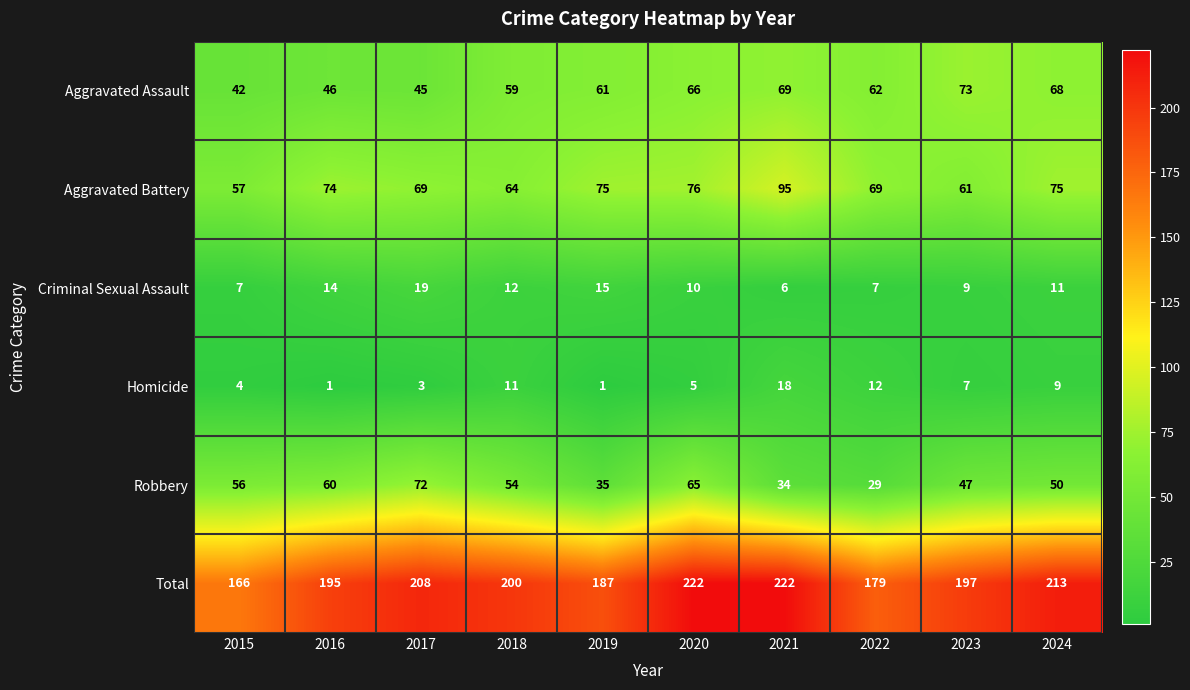

Between 2015 and 2020, which series saw the biggest shift?

Total